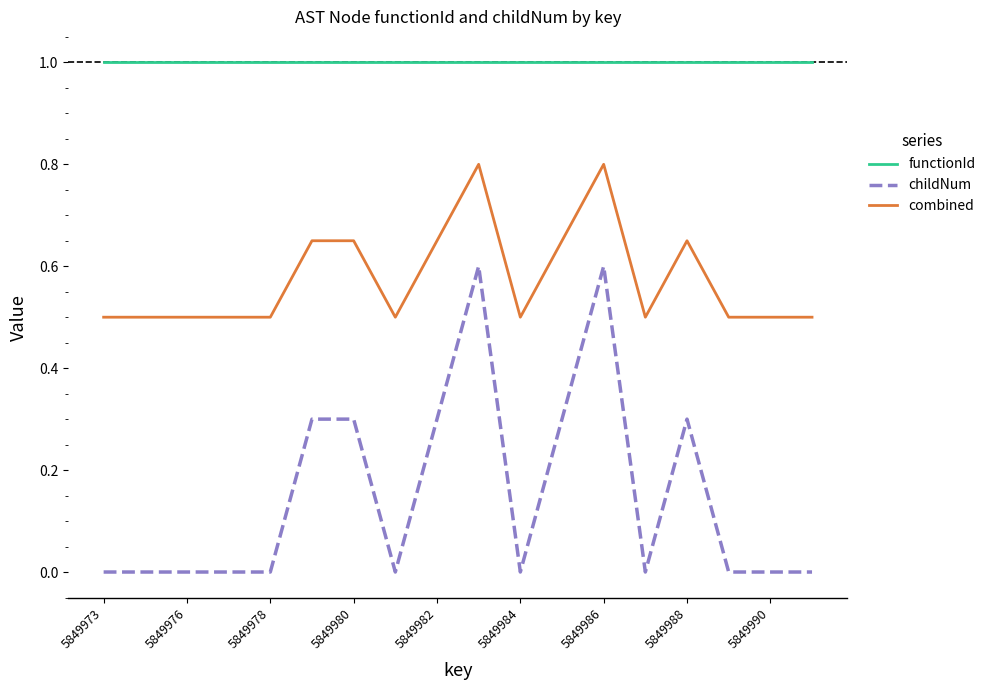

List the series in order of their overall mean, highest first.

functionId, combined, childNum